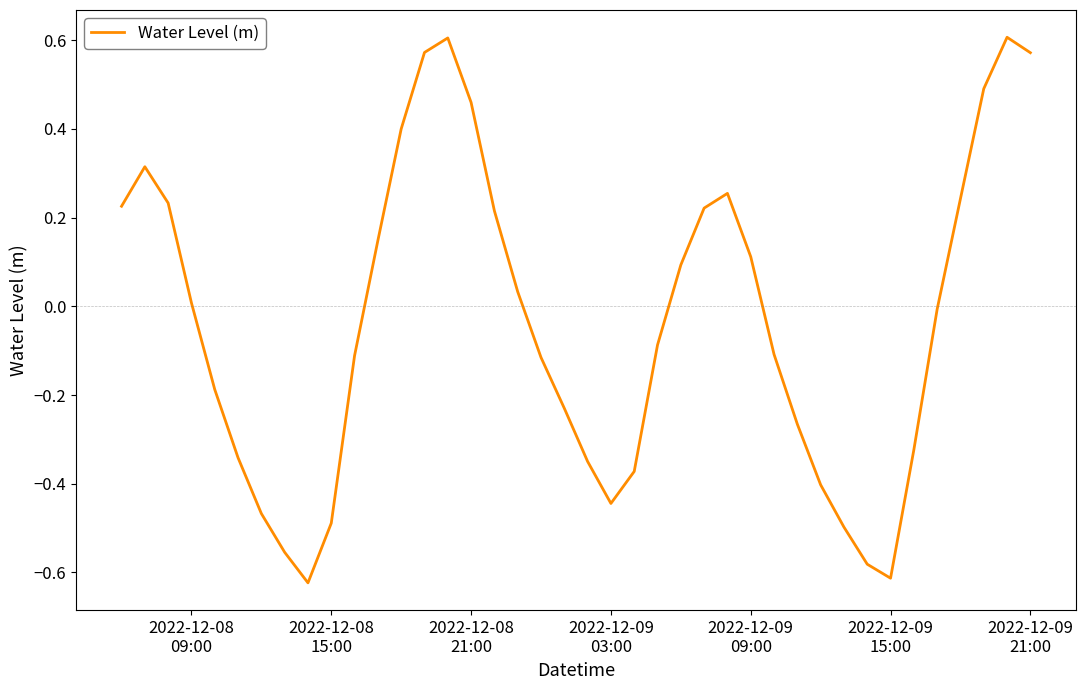

Reading left to right, extract all data points from this chart.

0.2	0.3	0.2	0.0	-0.2	-0.3	-0.5	-0.6	-0.6	-0.5	-0.1	0.1	0.4	0.6	0.6	0.5	0.2	0.0	-0.1	-0.2	-0.3	-0.4	-0.4	-0.1	0.1	0.2	0.3	0.1	-0.1	-0.3	-0.4	-0.5	-0.6	-0.6	-0.3	-0.0	0.2	0.5	0.6	0.6